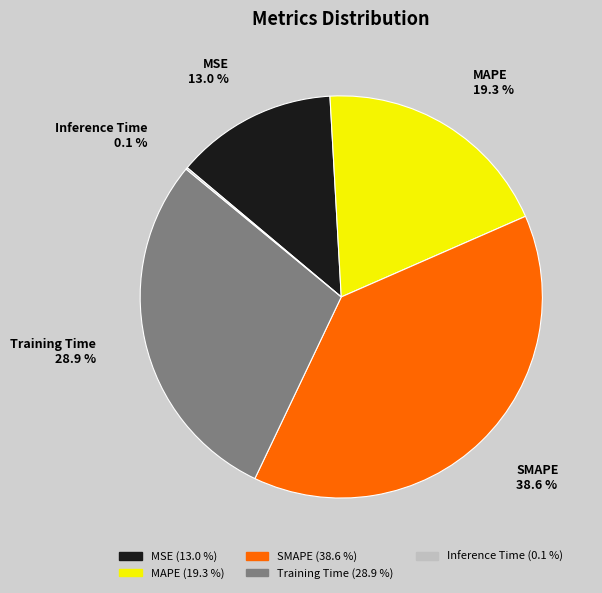

What portion of the pie excludes Training Time?

71.1%